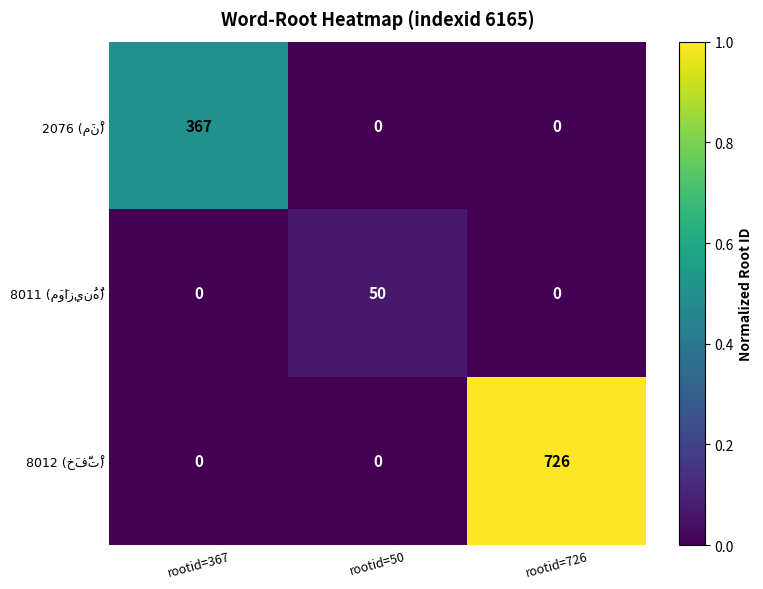

Which label corresponds to the largest value in the chart?

rootid=726